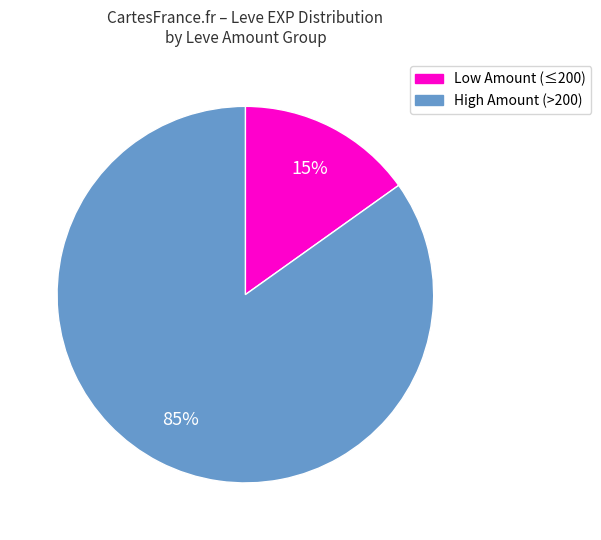

Is there a majority slice in this chart?

Yes